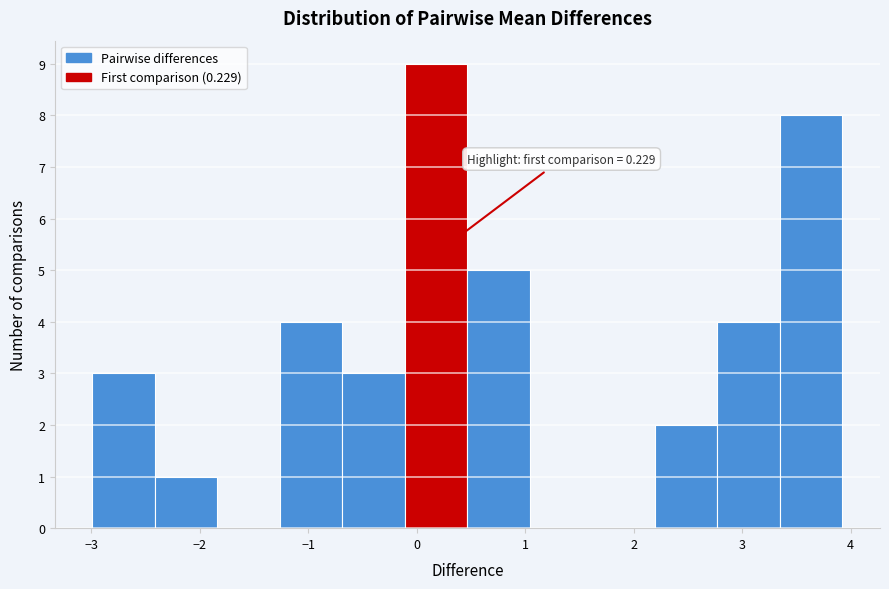

Over which range of the x-axis is the bar tallest?

-0.1 to 0.5